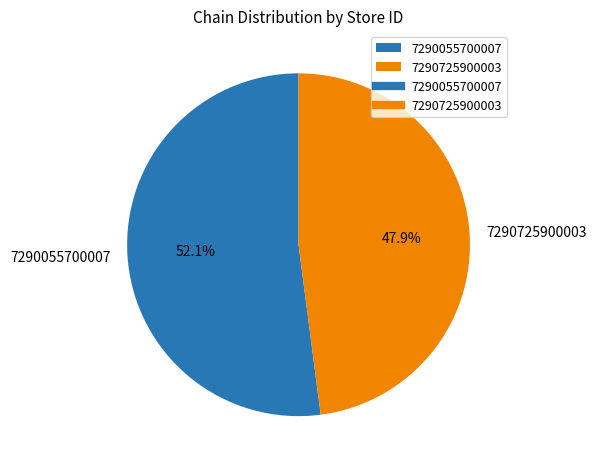

Which has a higher value, 7290725900003 or 7290055700007?

7290055700007